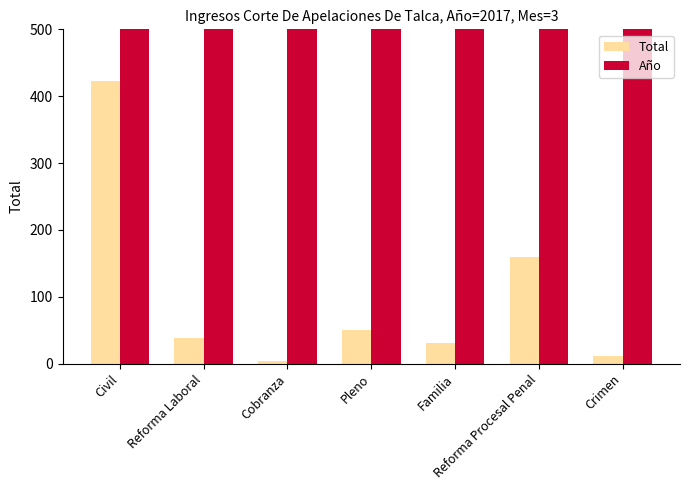

At which category is the sum across all series the highest?

Civil